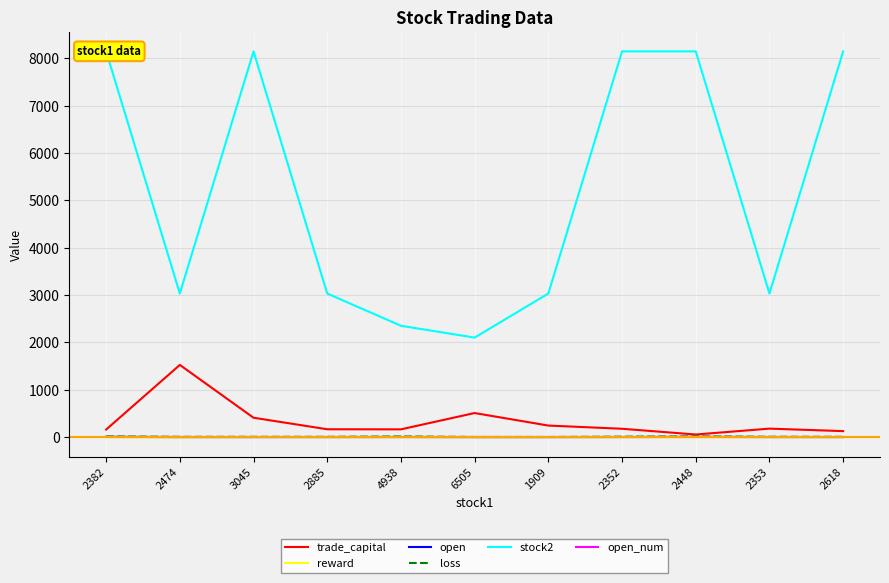

Is the value of stock2 at 2382 greater than the value of trade_capital at 2352?

Yes